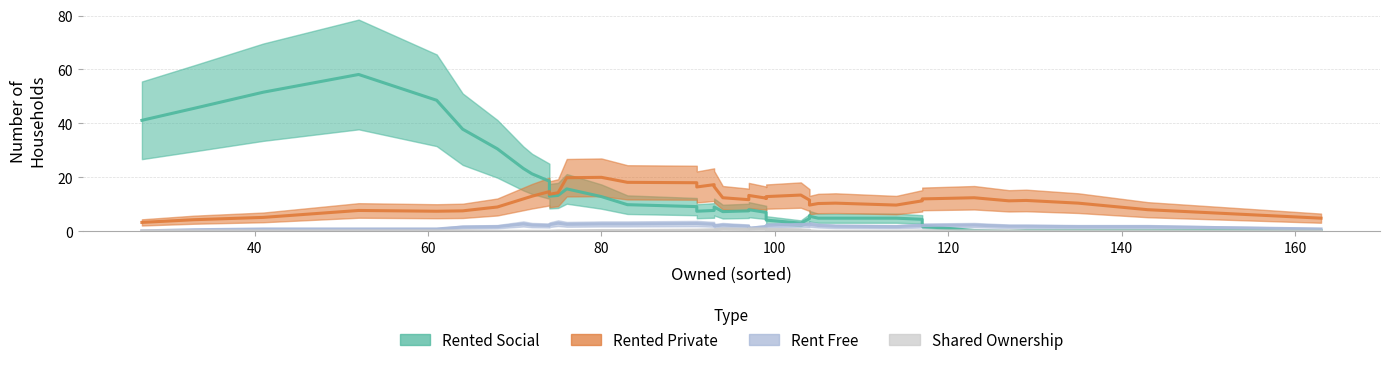

How many positive values does the rented_social series have?

29